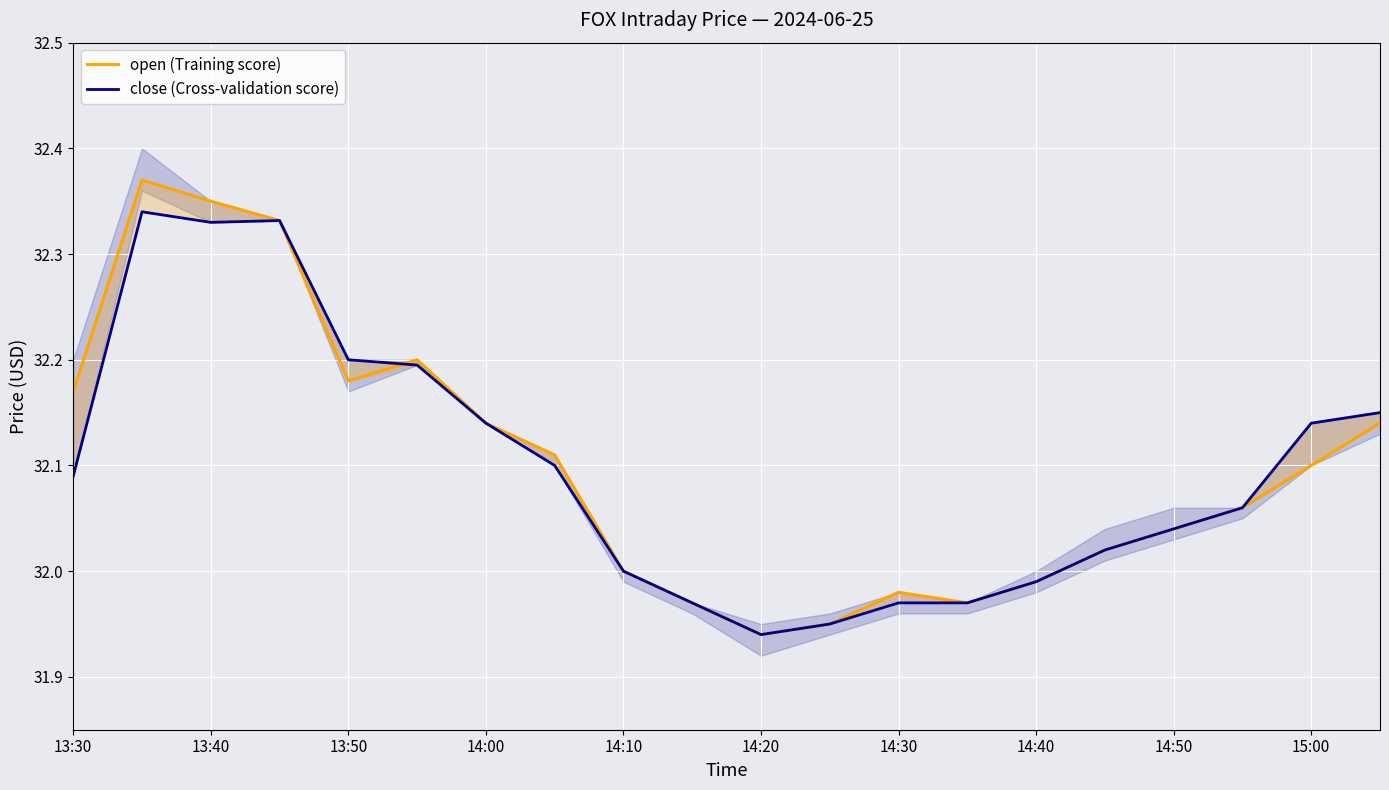

Count the number of categories in the chart.

20